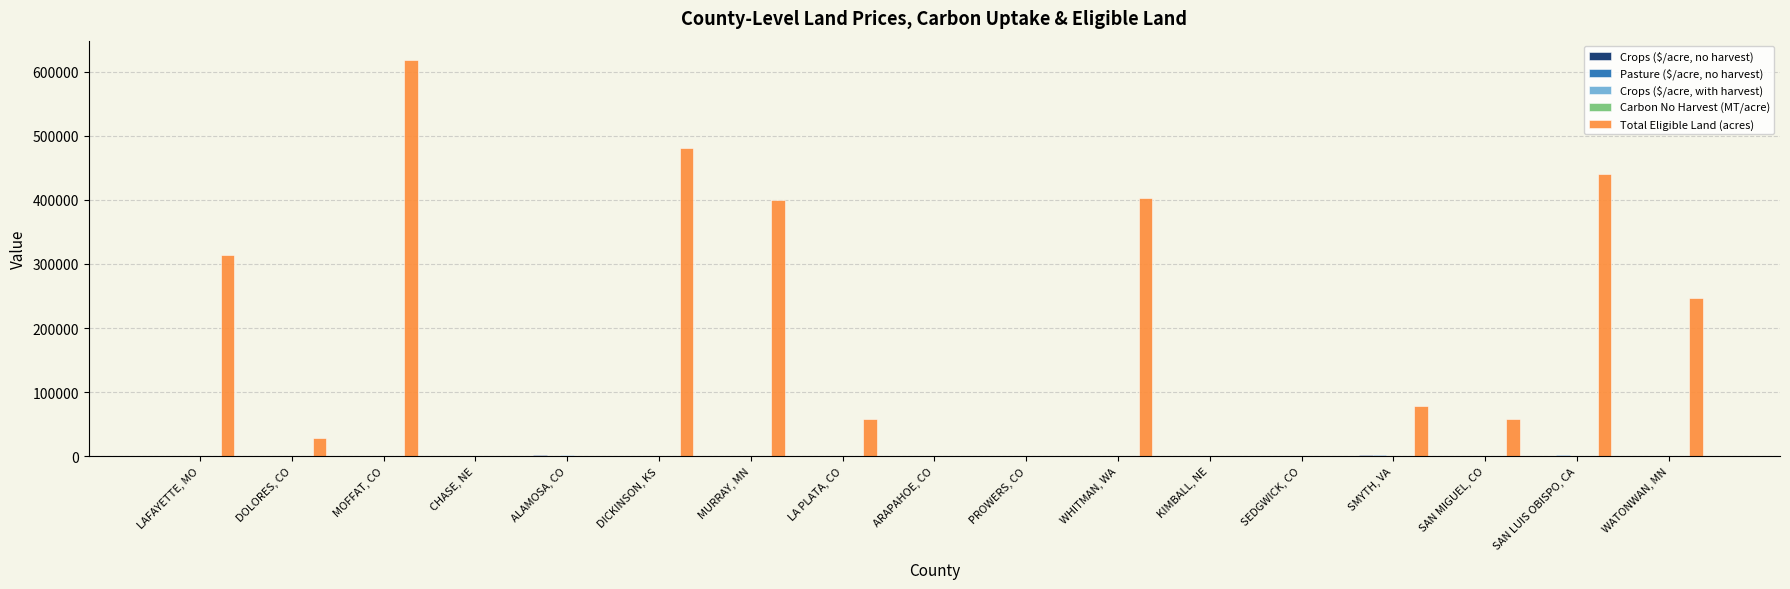

What is the greatest value displayed?

617570.0